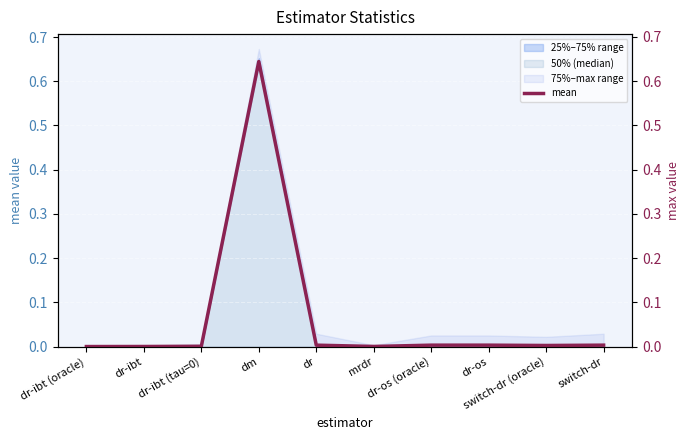

What is the difference between the maximum and minimum values?

0.6